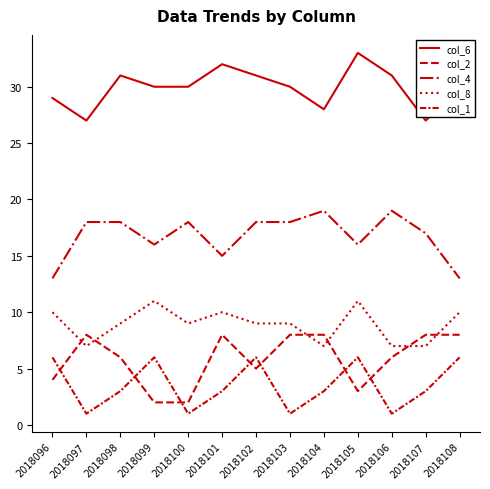

How many interior local valleys does the col_4 series have?

3